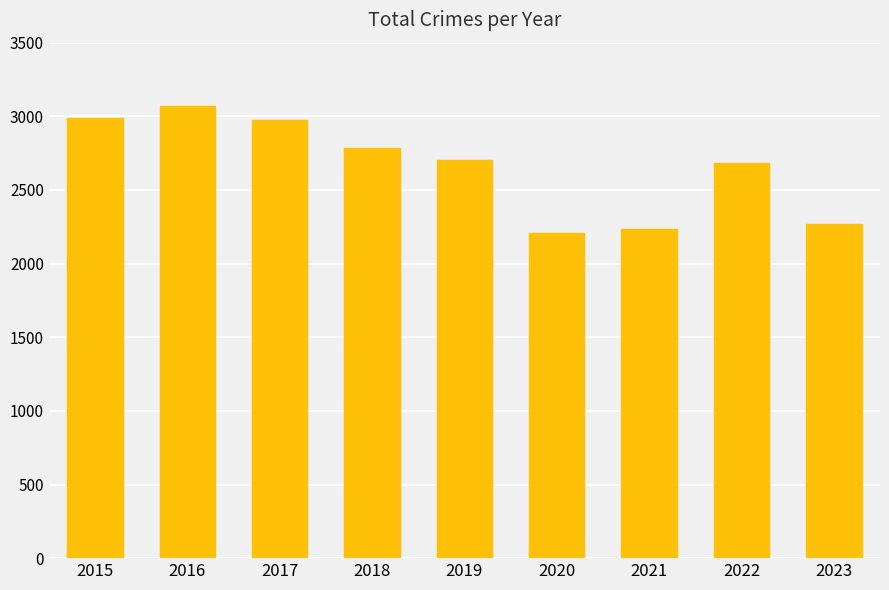

What is the difference between the values at 2016 and 2023?

805